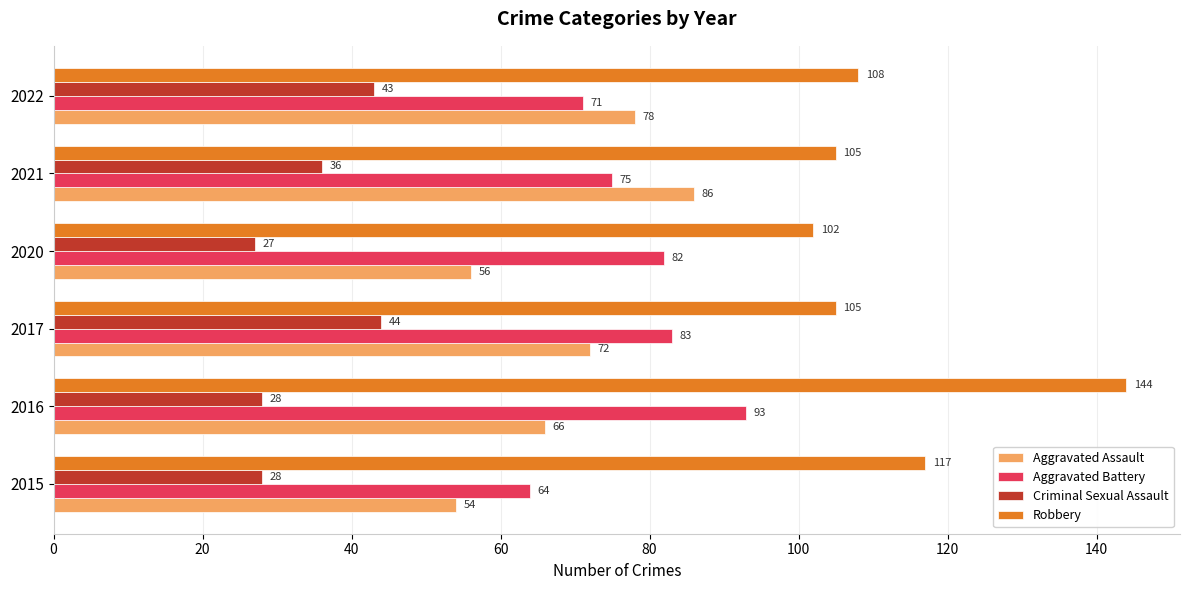

Read the Criminal Sexual Assault value at 2022, to the nearest 10.

40